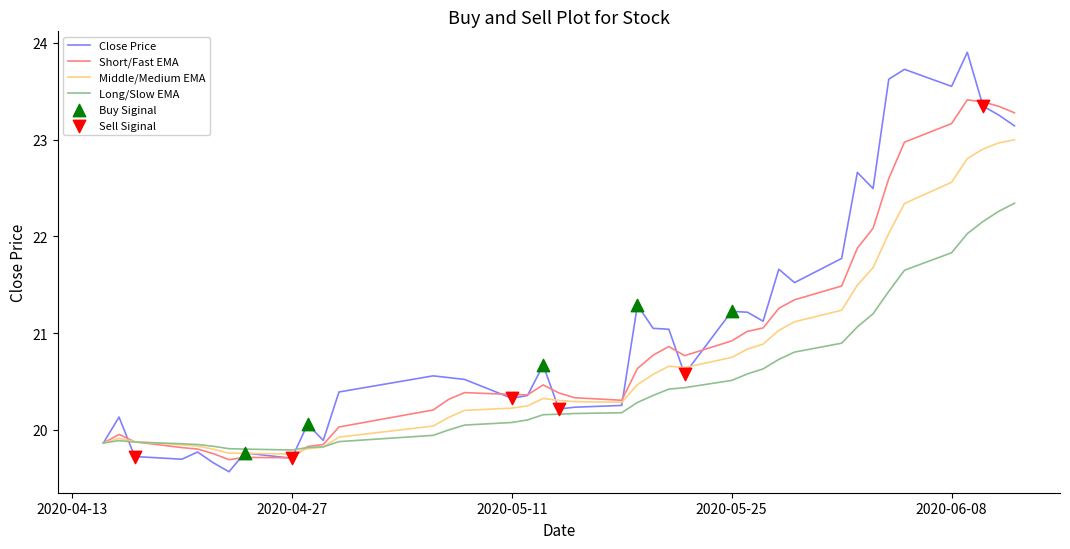

Which series has the largest range (max minus min)?

Close Price